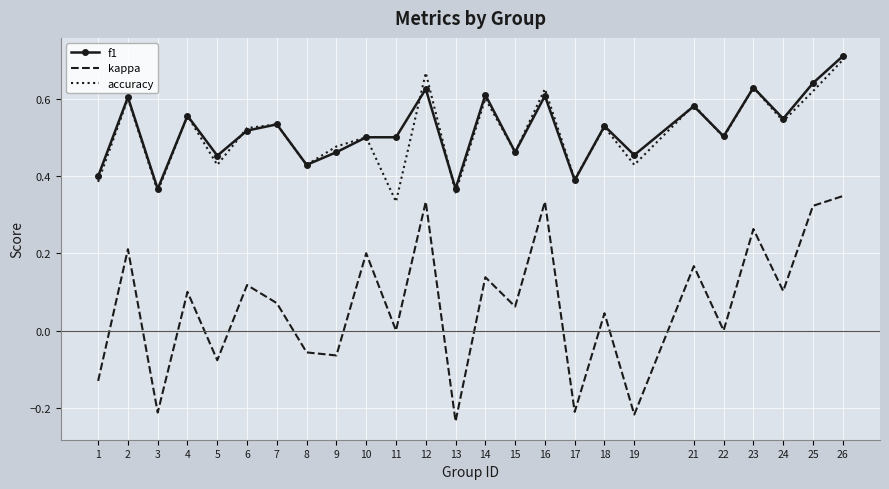

At which category is the sum across all series the highest?

26